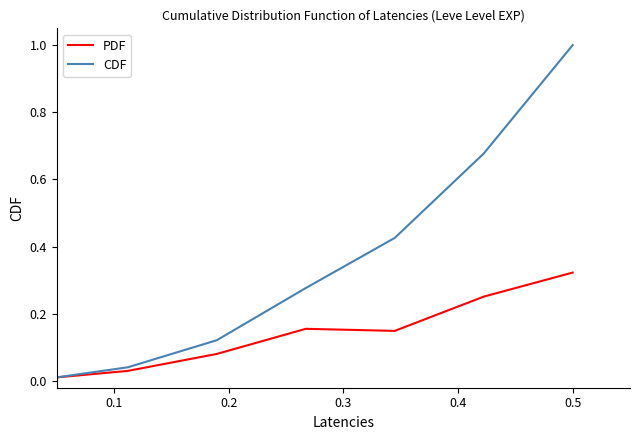

List the series in order of their overall mean, highest first.

CDF, PDF